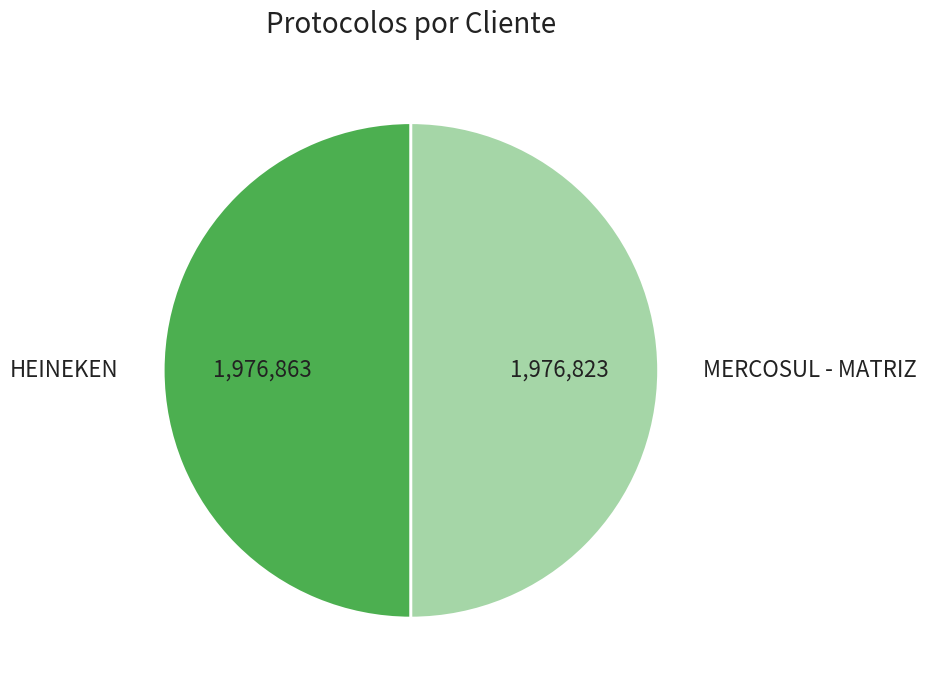

Approximately how many times larger is the value at HEINEKEN compared to MERCOSUL - MATRIZ?

1.0